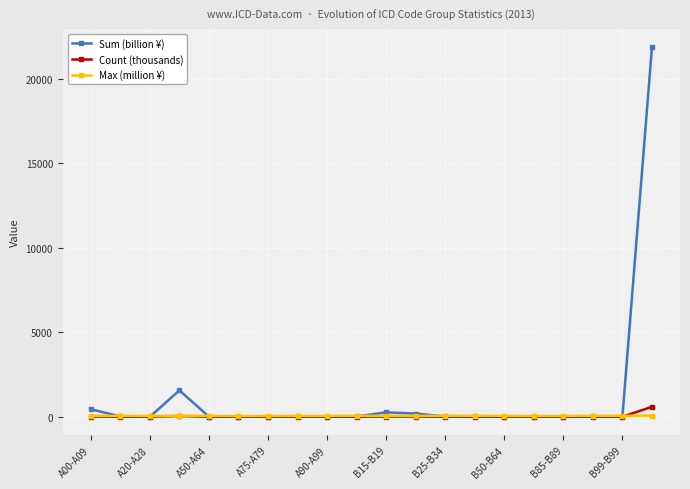

What is the highest value of the Sum (billion ¥) series?

21868.7